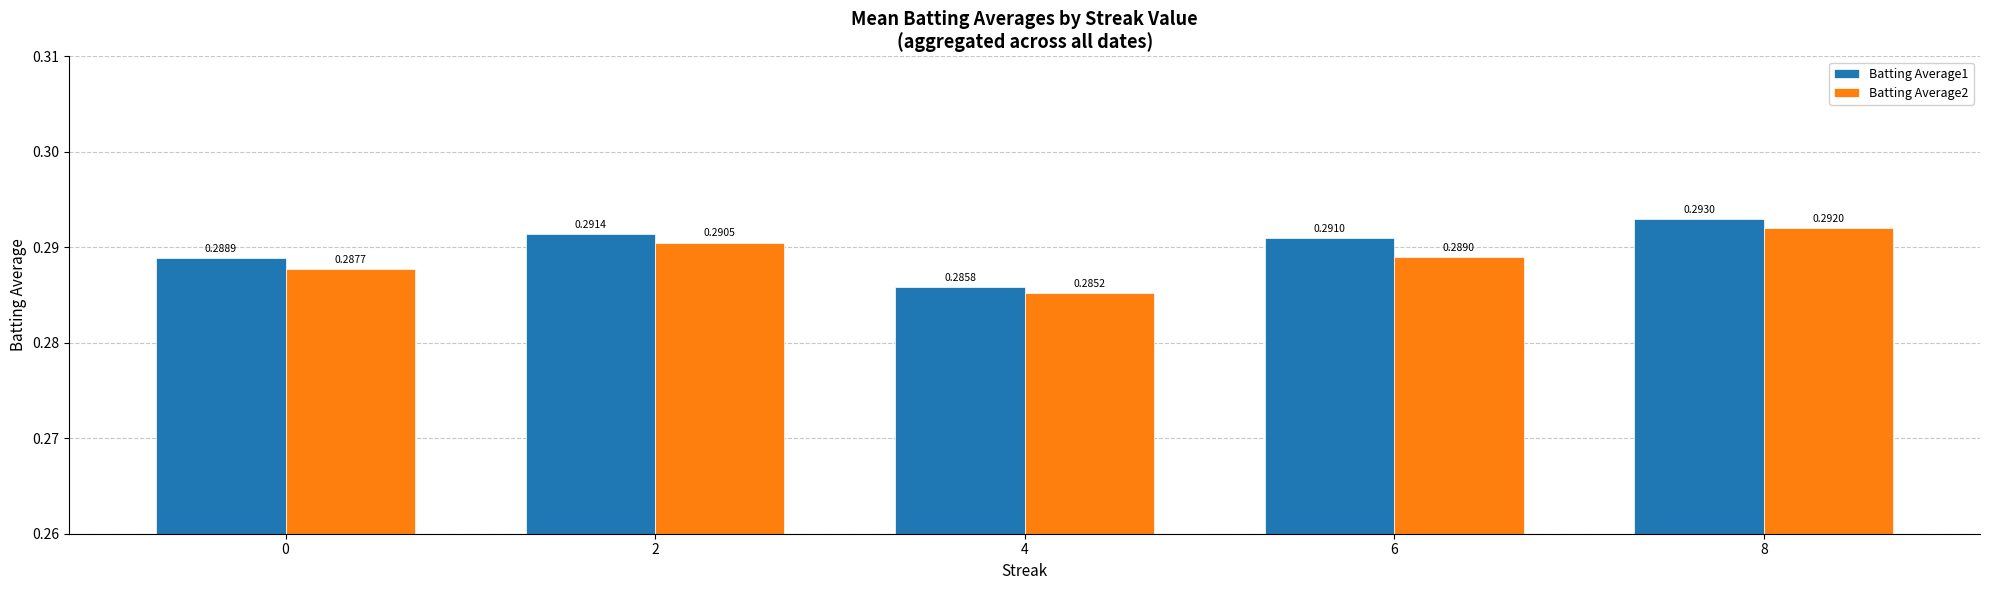

Which series changed the most between 4 and 8?

Batting Average1